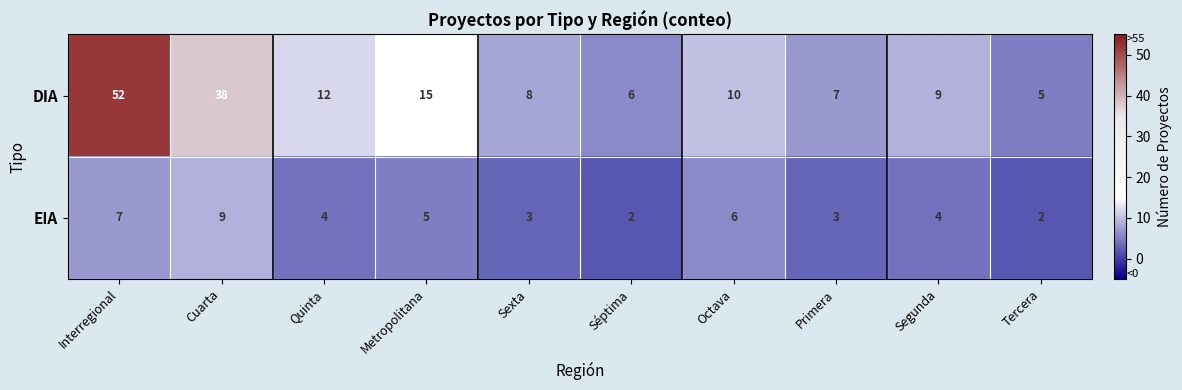

What value does the EIA series have at Quinta?

4